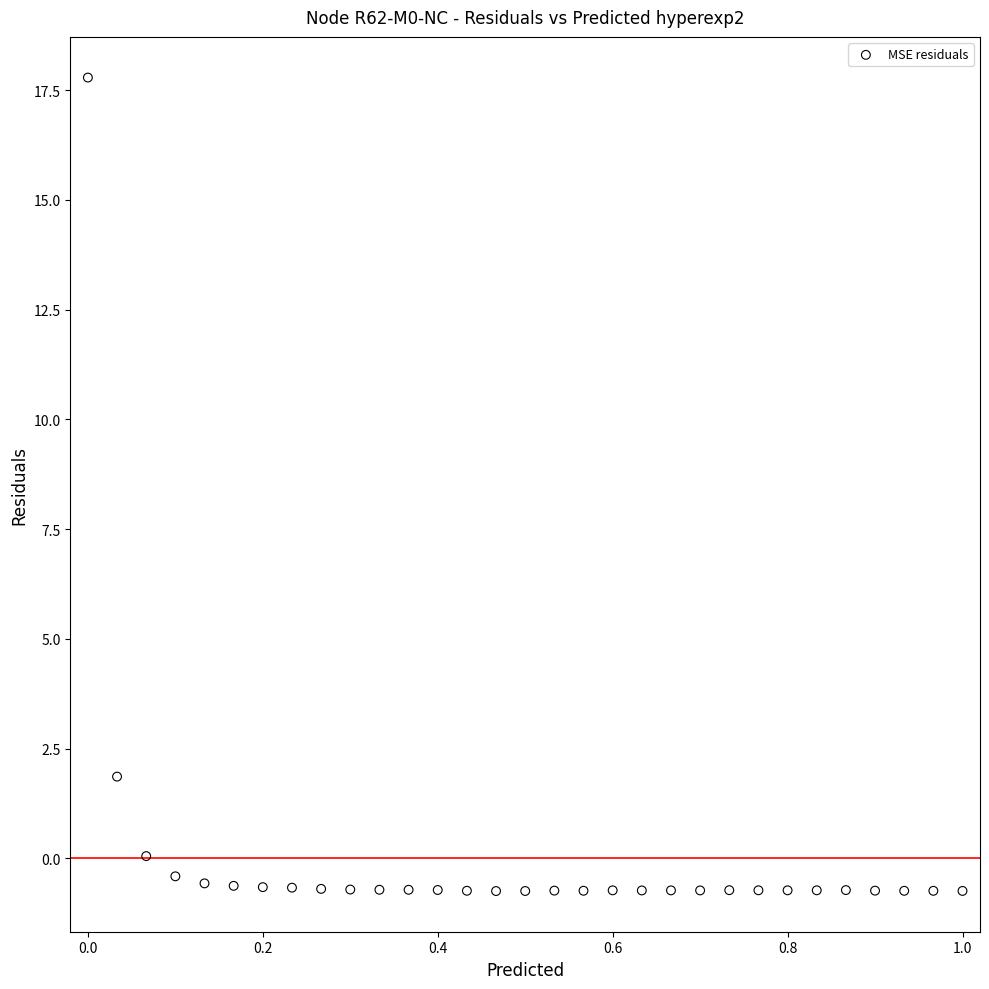

What Y value in the scatter plot is closest to 8?

1.9